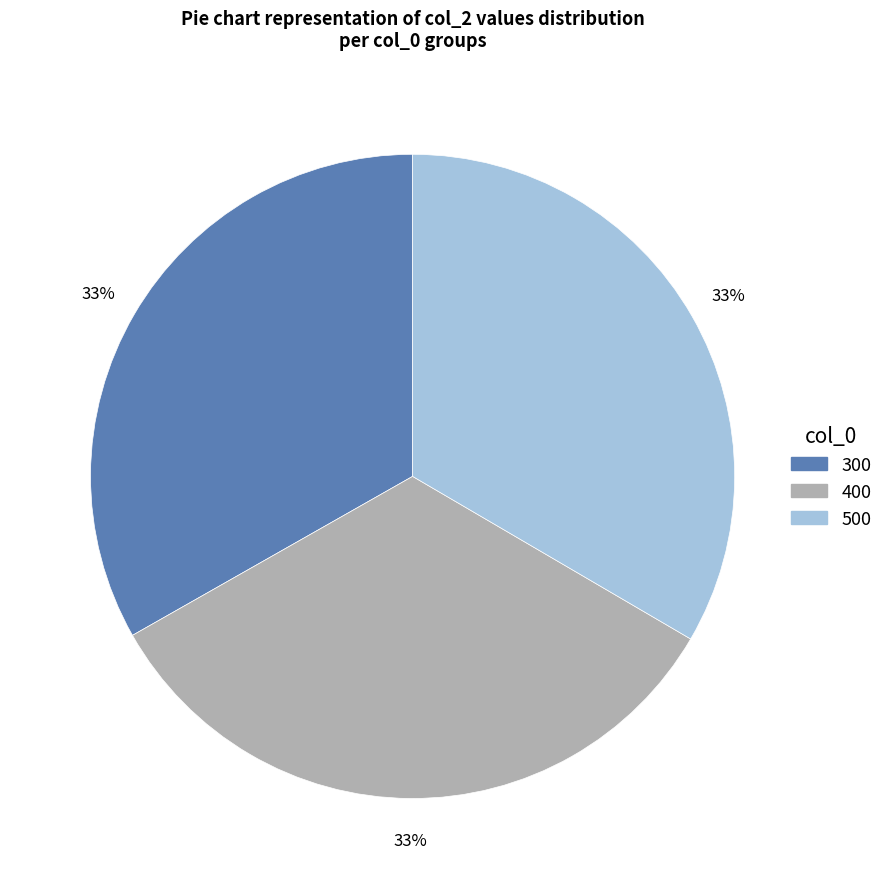

To the nearest percent, what percentage of the pie is 400?

33%